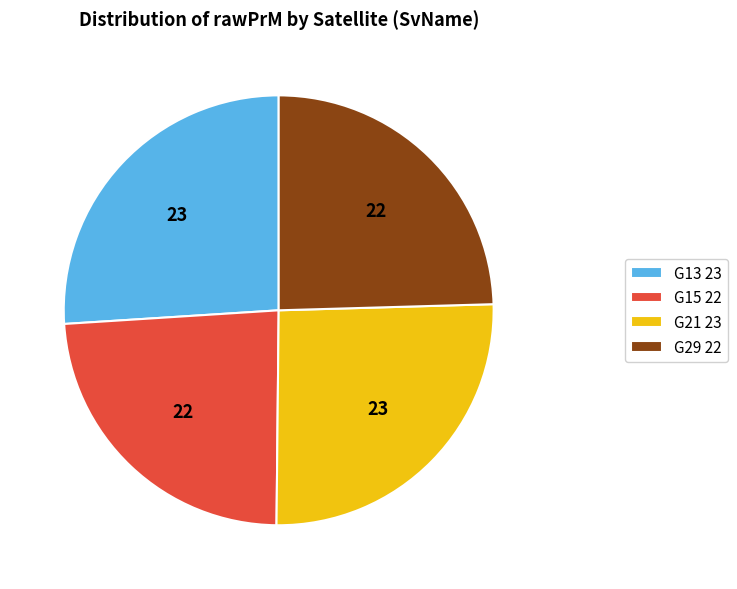

Does G29 22 account for over 50% of the chart?

No